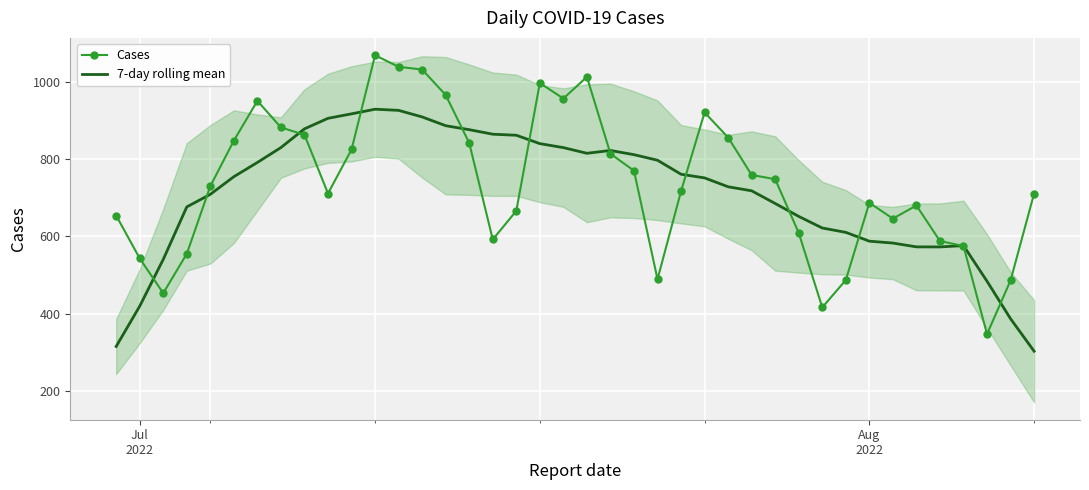

What is the lowest value of the 7-day rolling mean series?

302.7